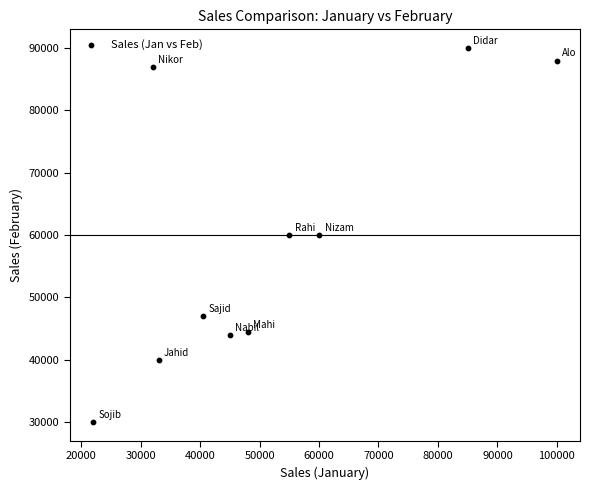

What is the average X value?

52050